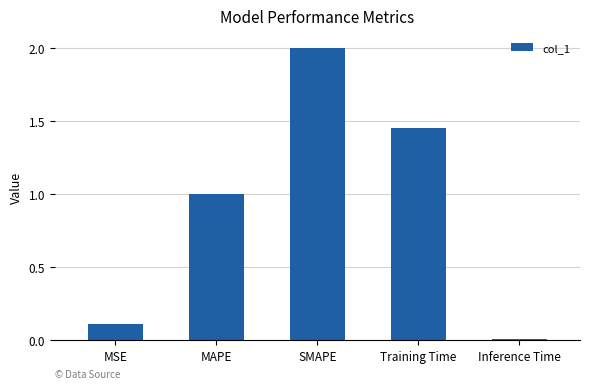

Rank the categories by value from lowest to highest.

Inference Time, MSE, MAPE, Training Time, SMAPE